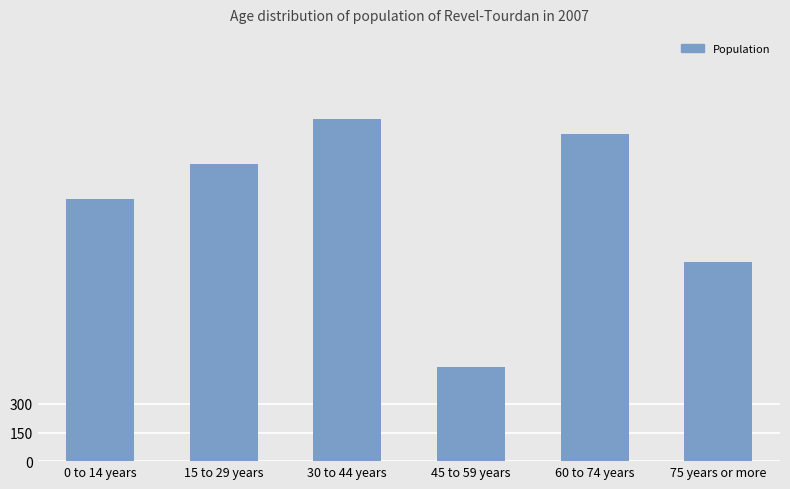

What is the change in value from 15 to 29 years to 45 to 59 years?

-1063